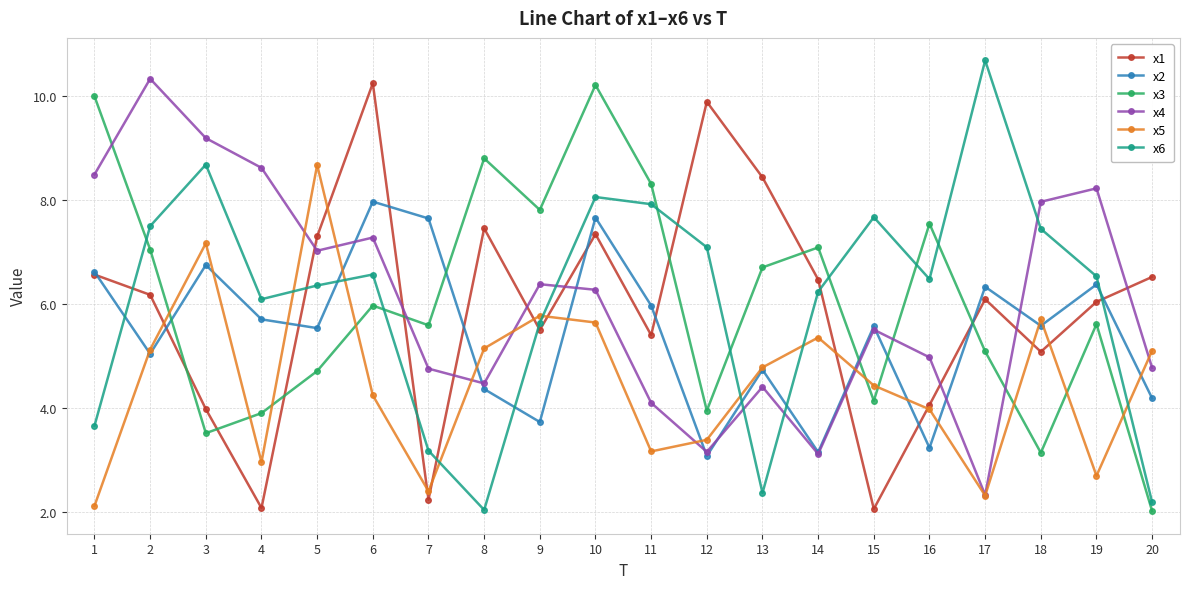

What is the difference between the highest and lowest values at 2?

5.3